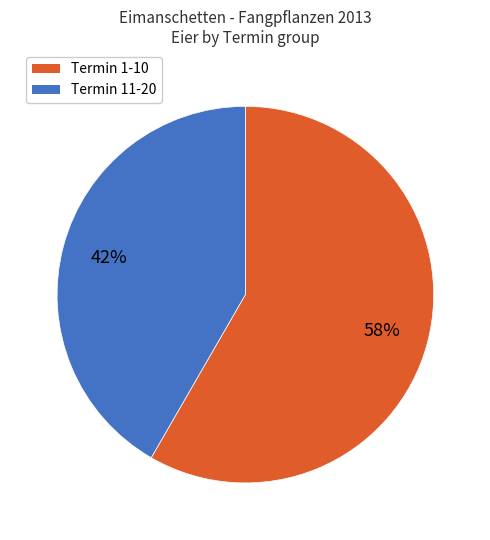

Rank the categories by value from highest to lowest.

Termin 1-10, Termin 11-20